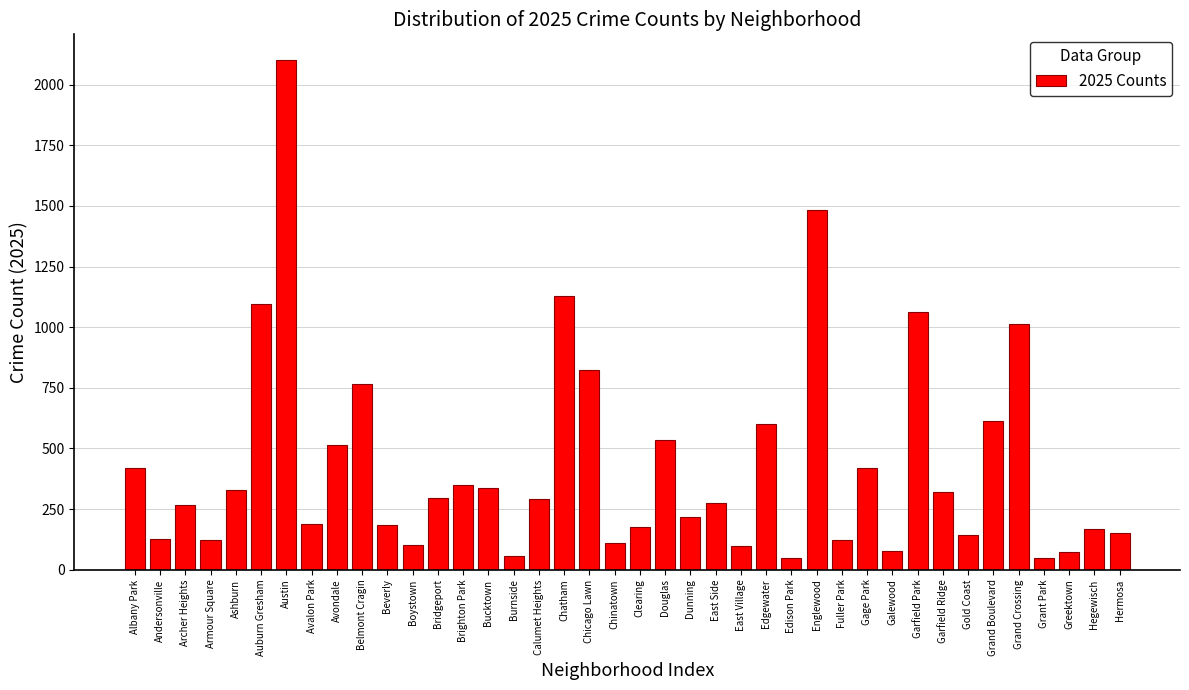

Between Andersonville and Garfield Park, which is larger?

Garfield Park